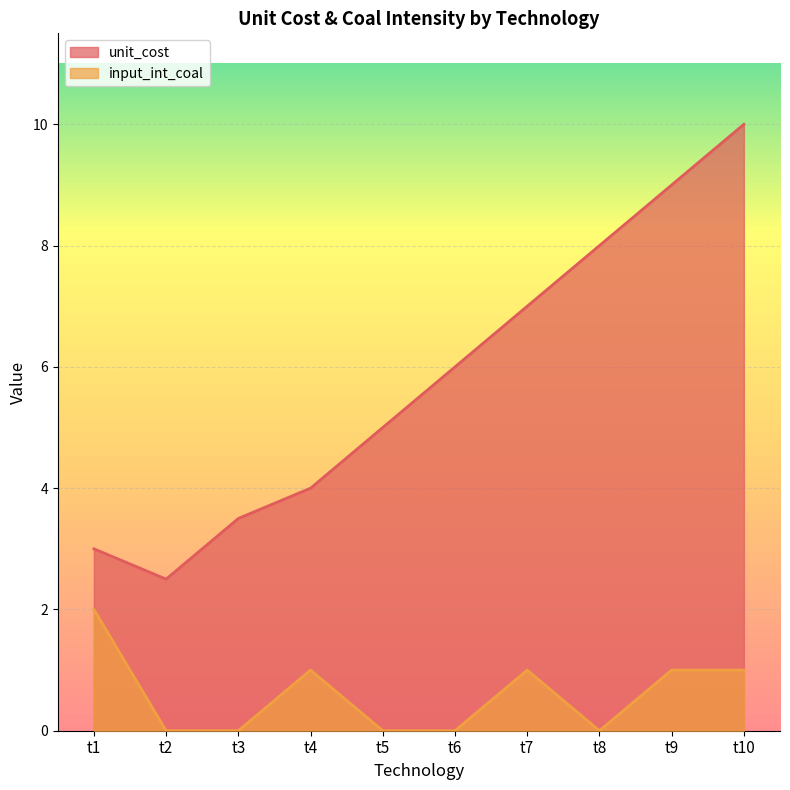

Rank the series at t10 from lowest to highest value.

input_int_coal, unit_cost